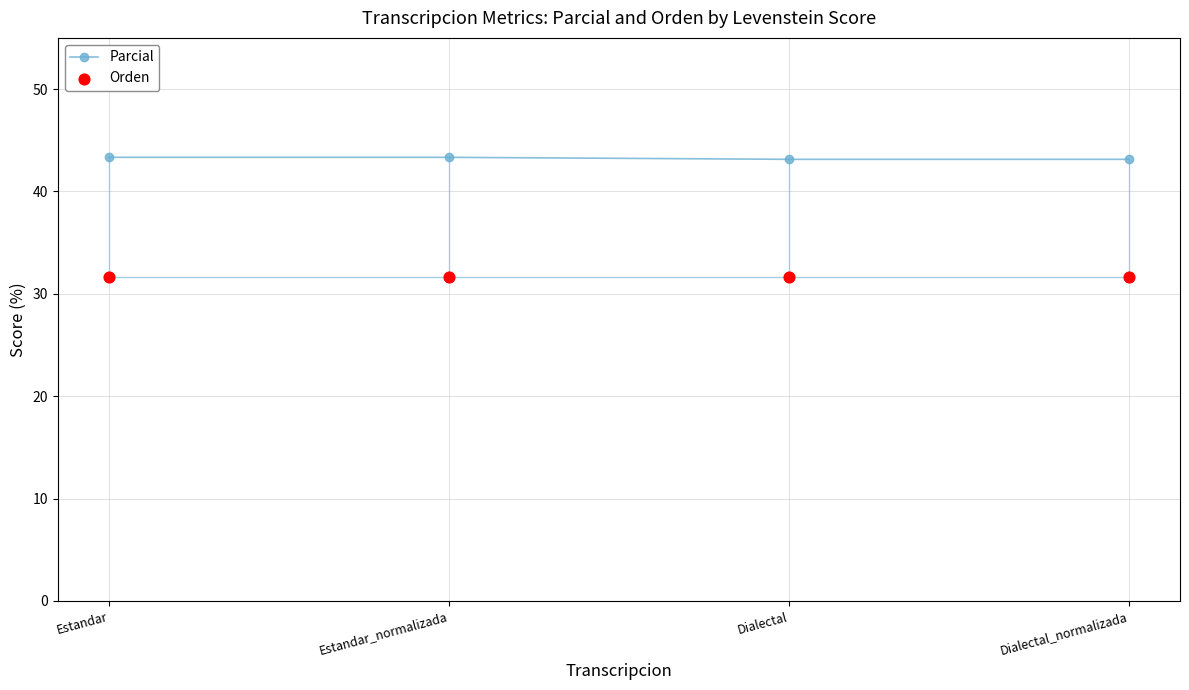

What is the total value across all series at Estandar?

75.0